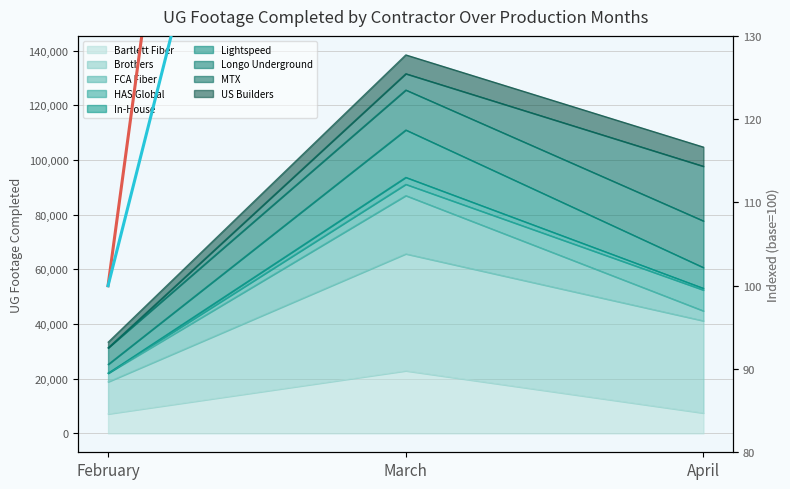

The Longo Underground (indexed) series shows 357.9 at March. True or false?

False